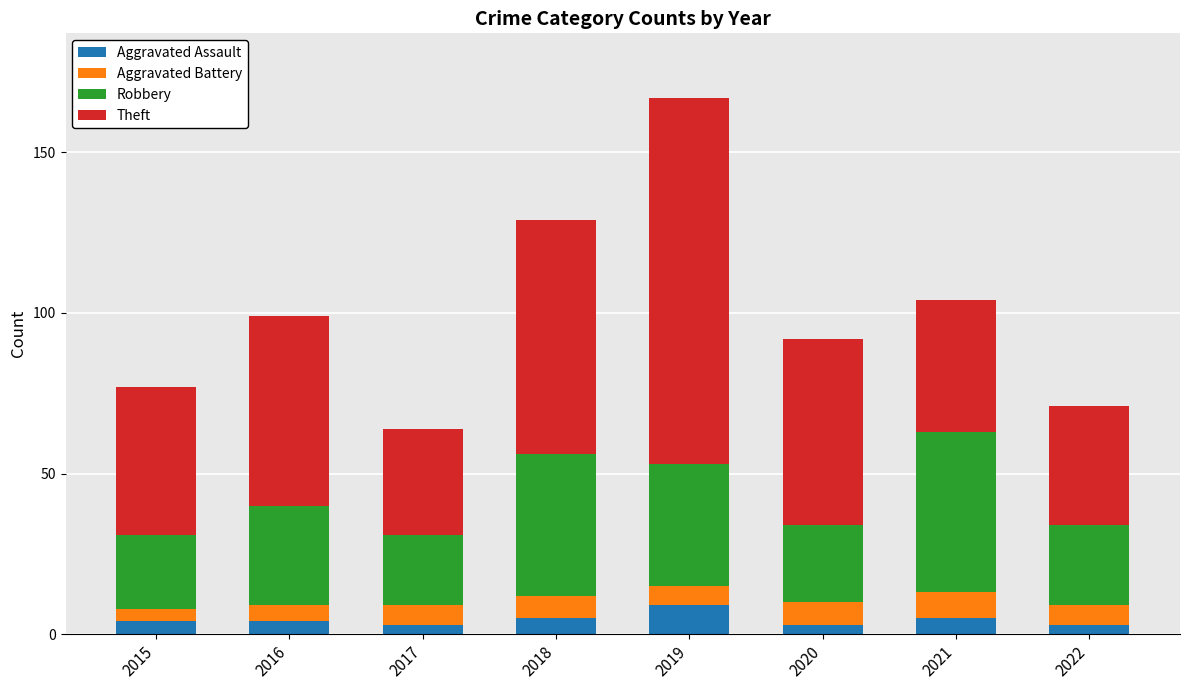

How many distinct data groups are displayed?

4